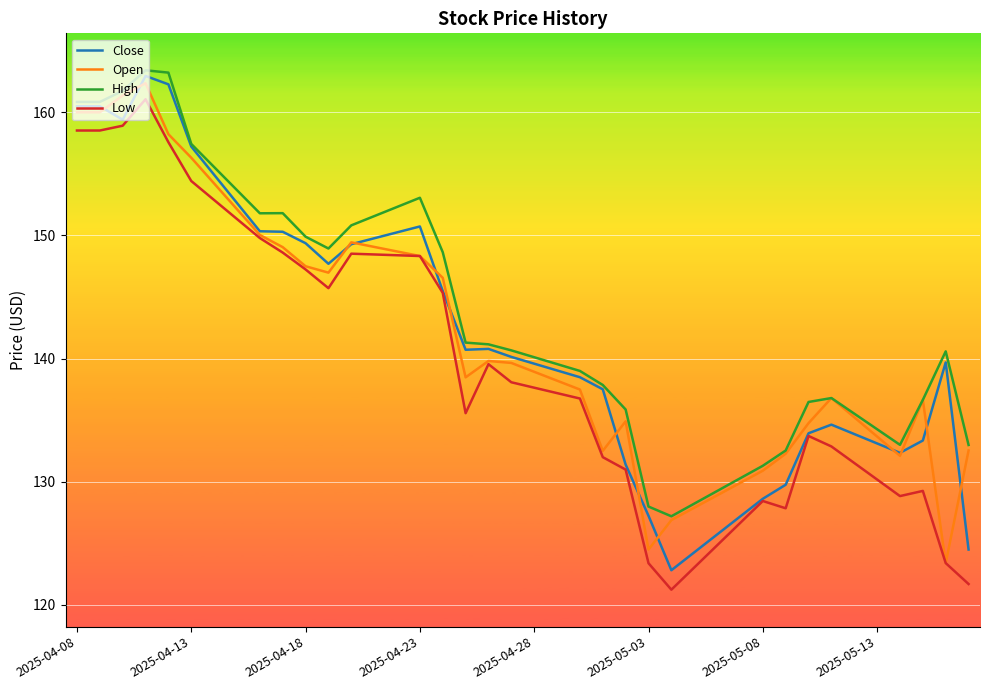

How many lines are shown in the chart?

4